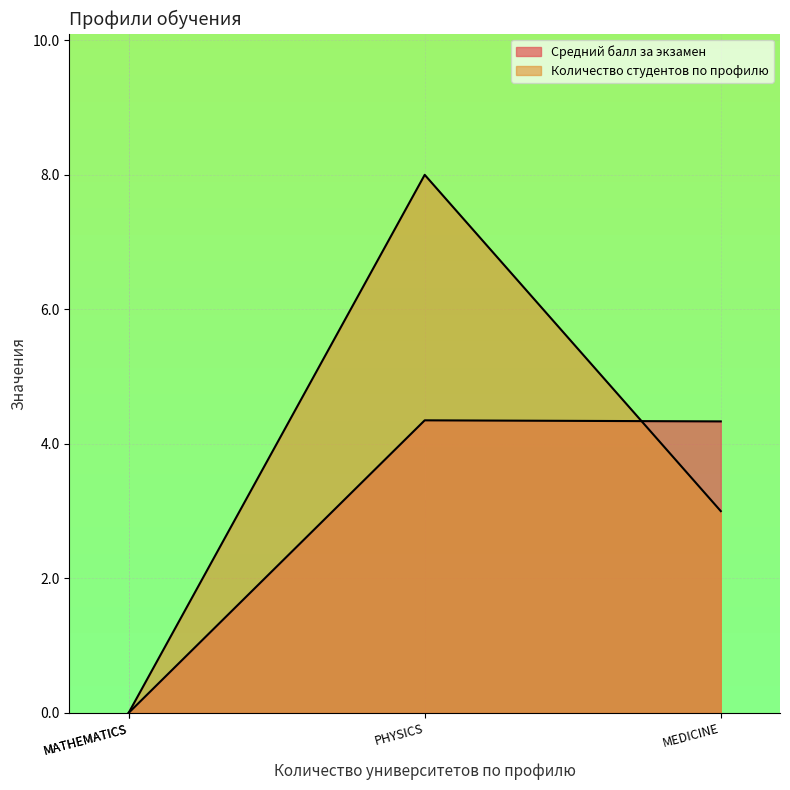

True or false: the data has more than 2 interior local peaks.

False